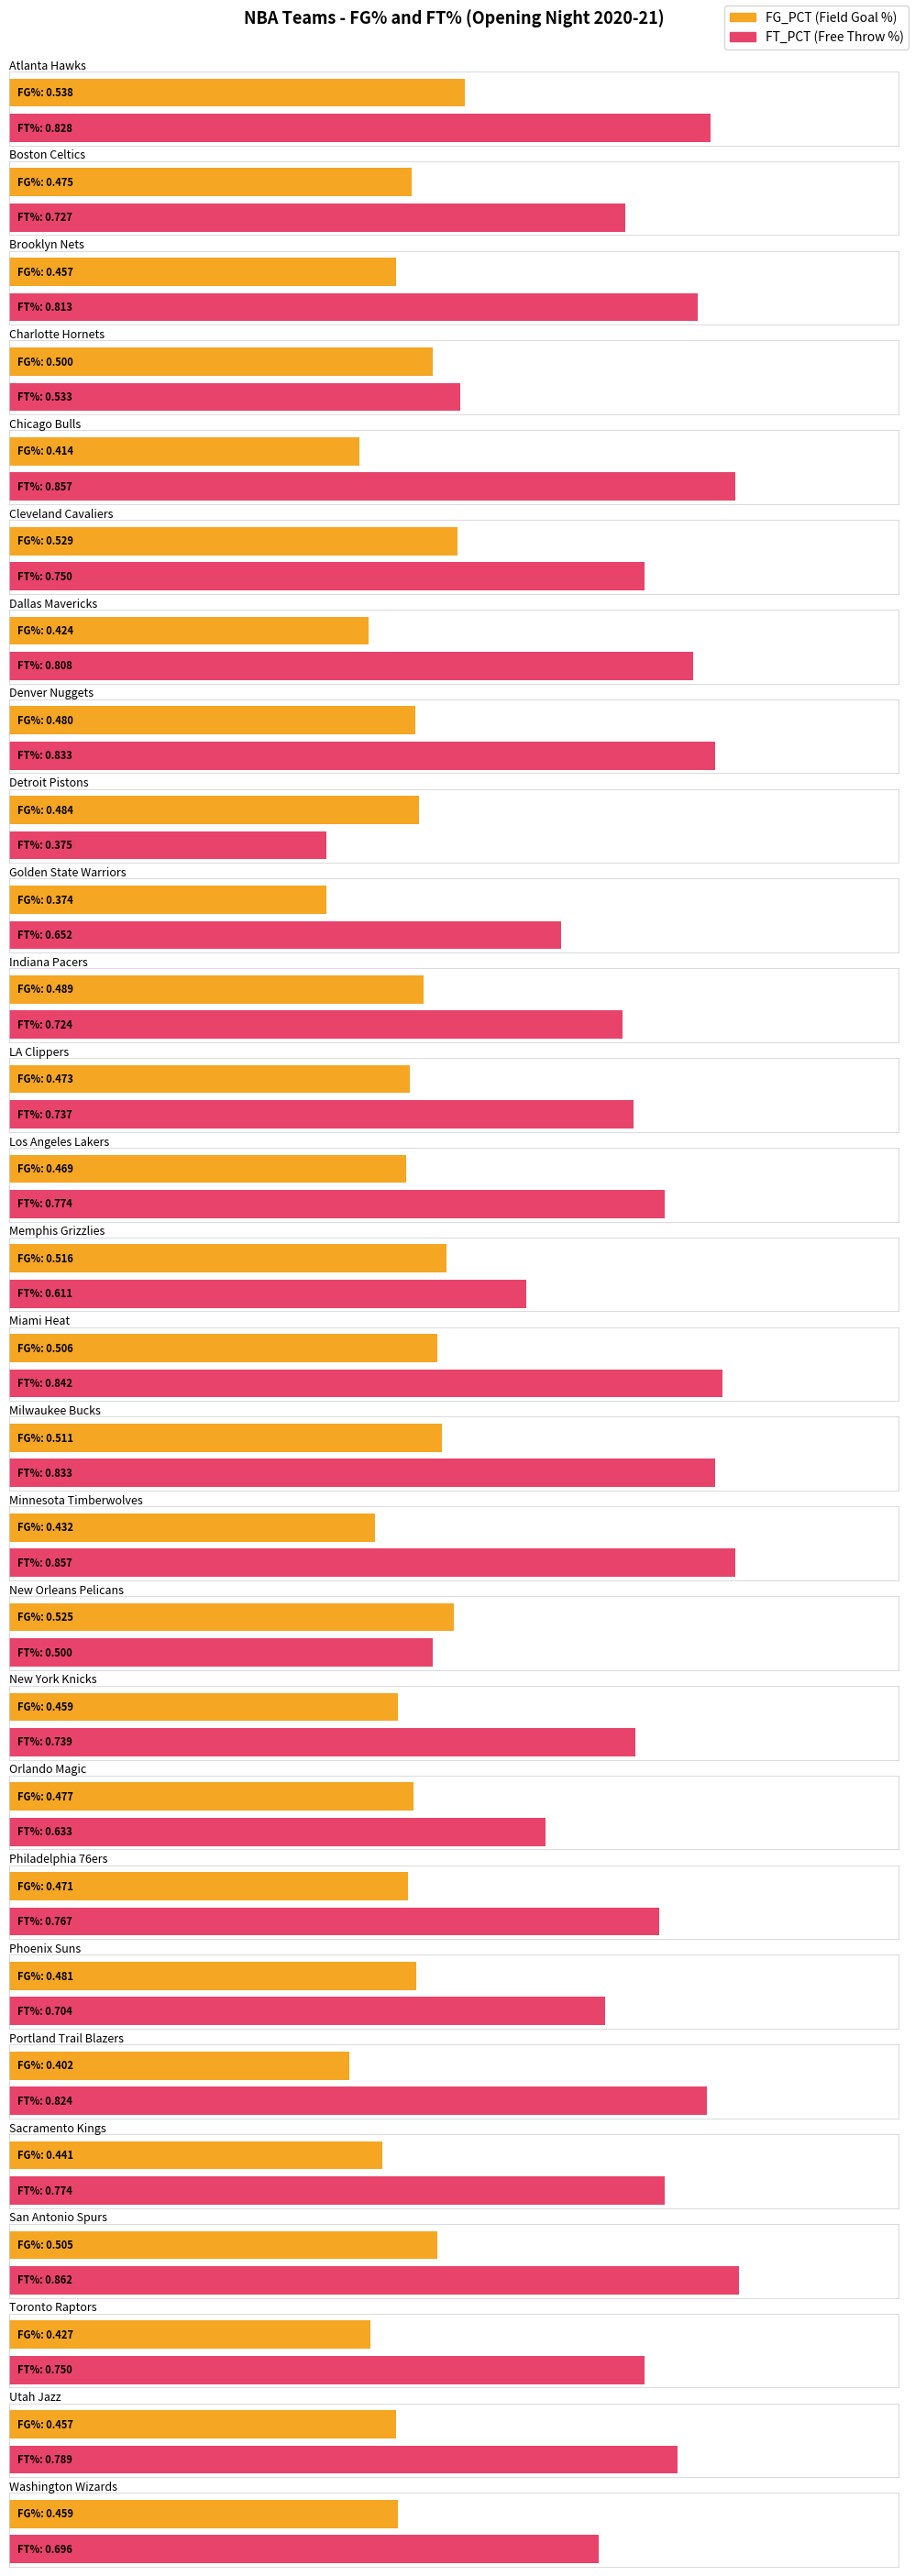

Is it true that FT_PCT equals 0.8 at Philadelphia 76ers?

True